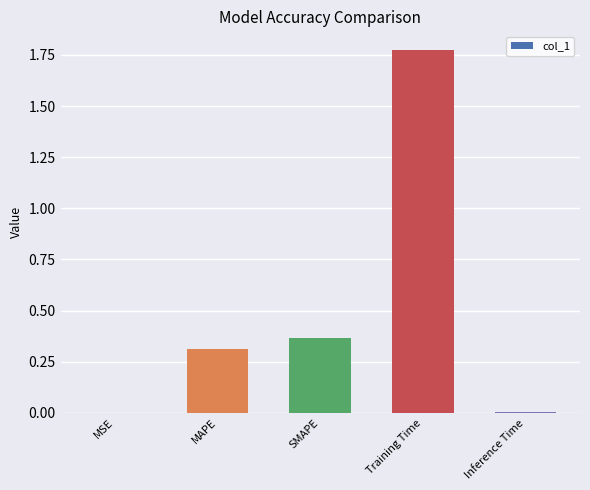

What is the difference between the values at Training Time and MAPE?

1.5